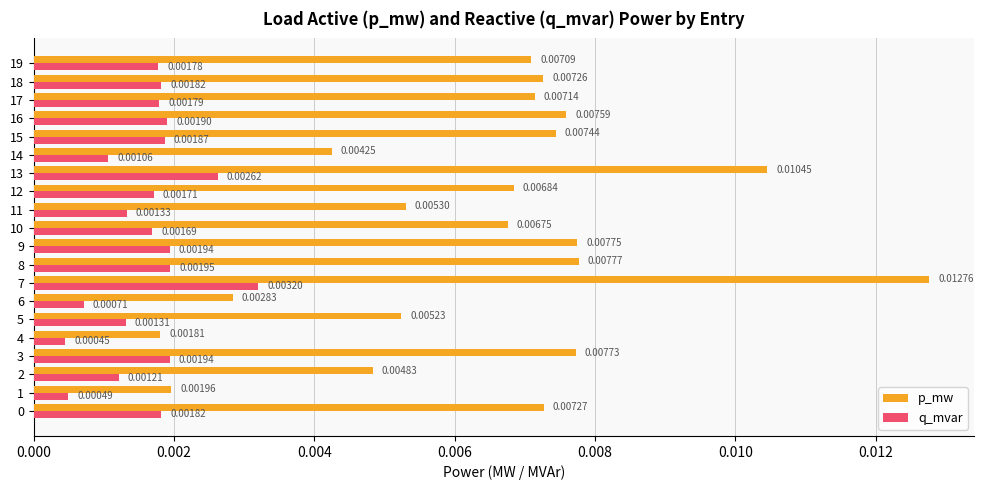

How many series are shown in this chart?

2